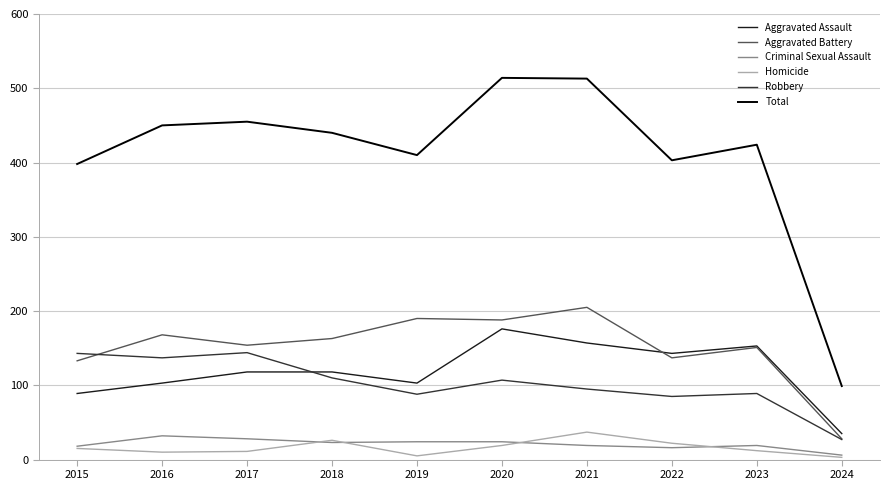

What are all the series names shown in the legend?

Aggravated Assault, Aggravated Battery, Criminal Sexual Assault, Homicide, Robbery, Total